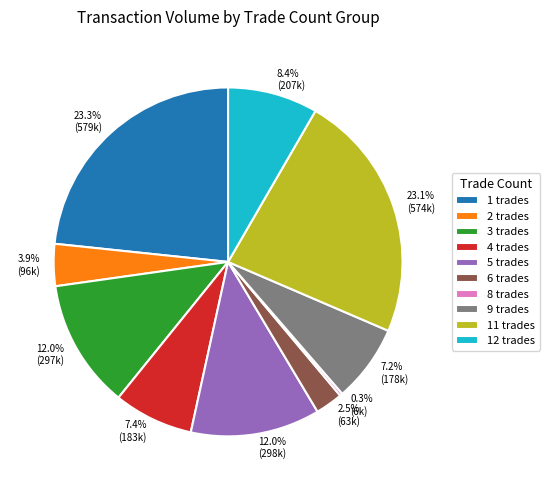

Is there any slice that represents more than half of the pie?

No